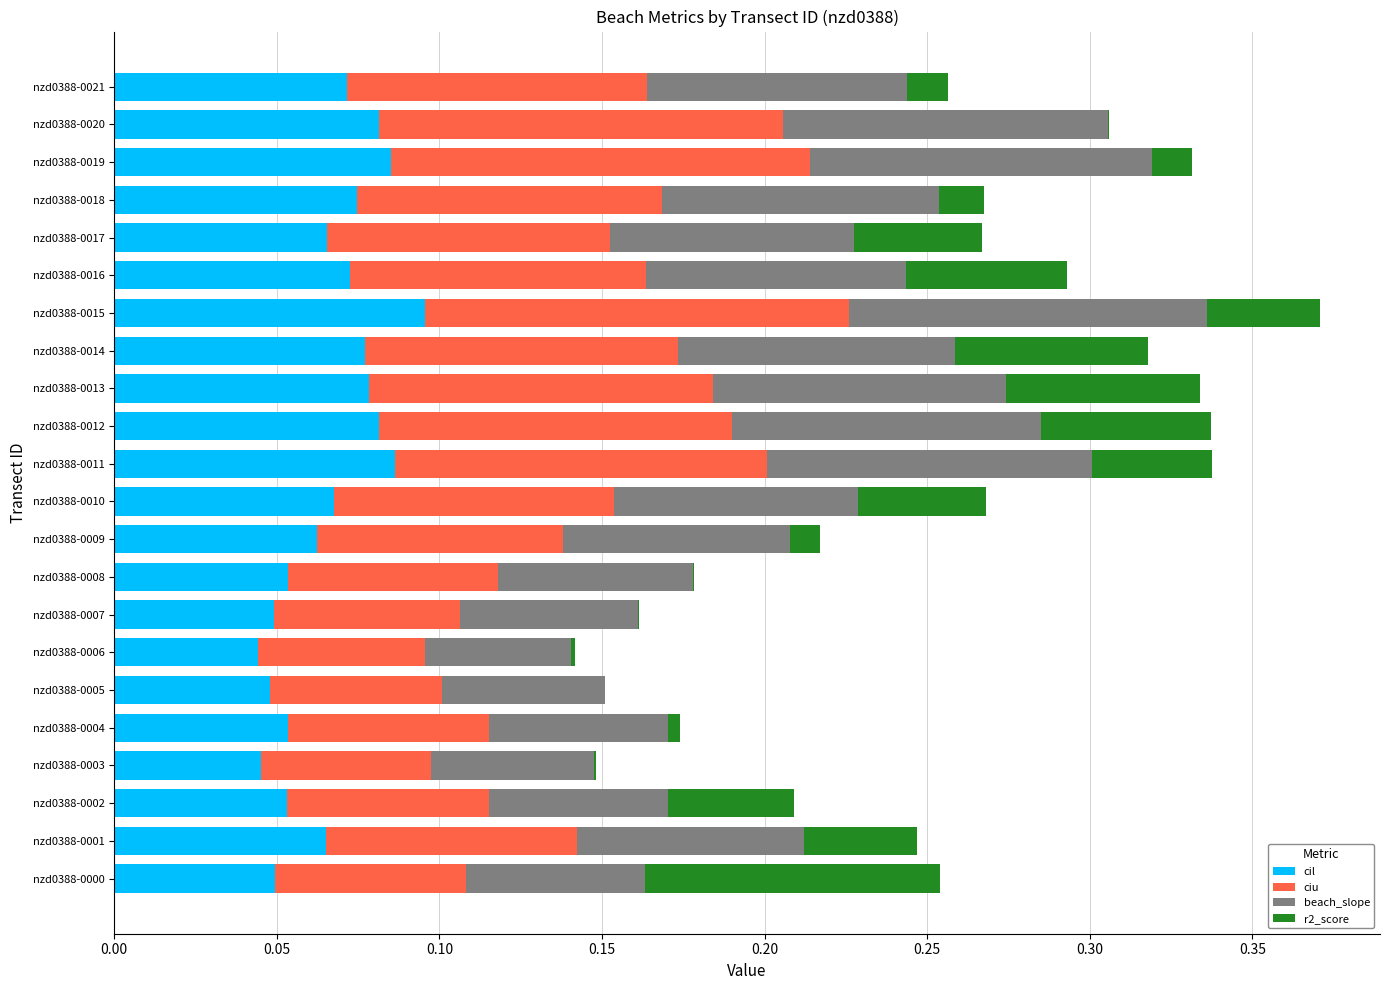

The cil series shows 0.1 at nzd0388-0020. True or false?

True